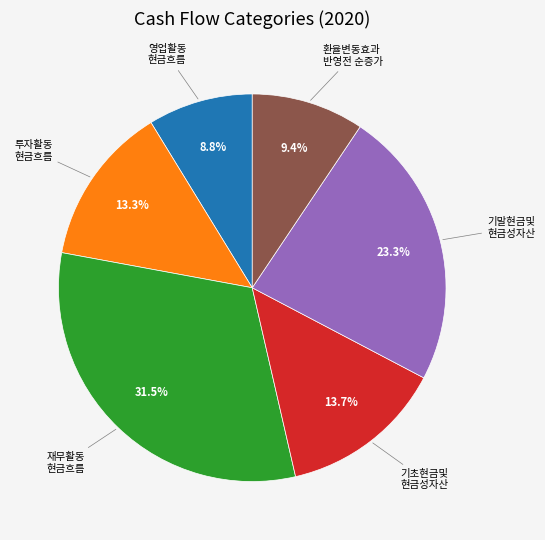

Does any single category account for the majority?

No